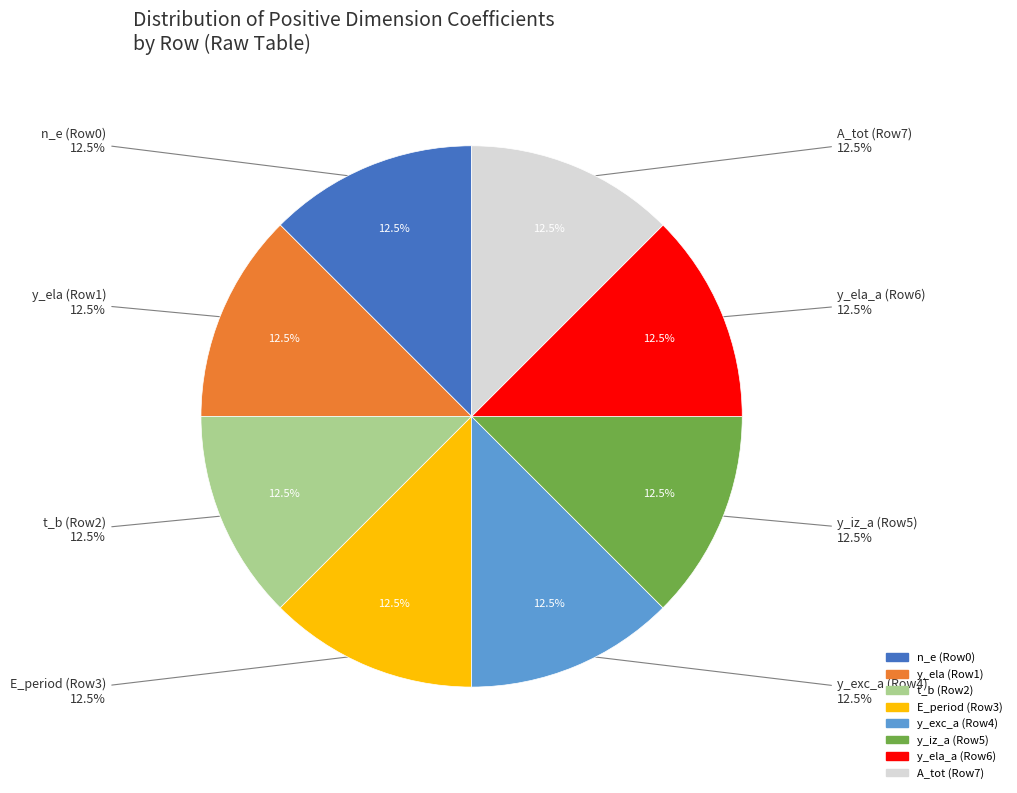

What is the smallest slice in the pie chart?

Row 1